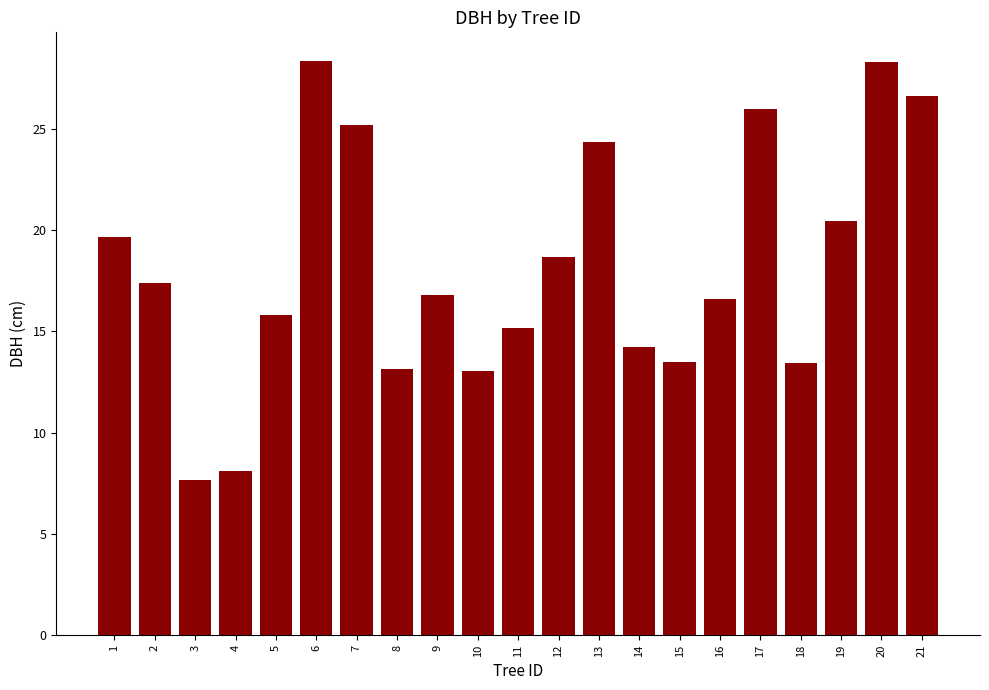

What is the difference between the values at 5 and 9?

1.0